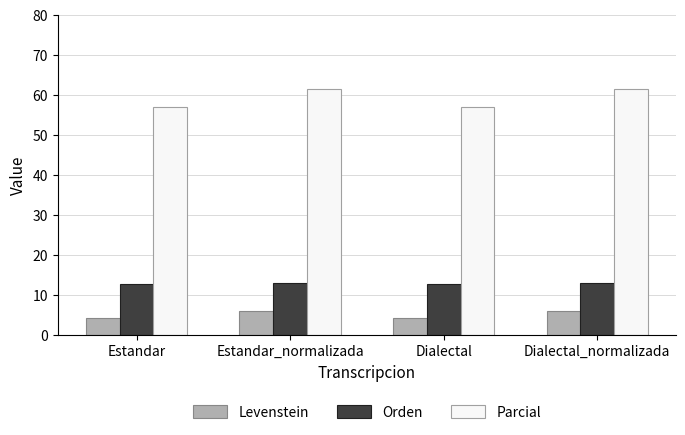

What is the sum of all Levenstein values?

20.8